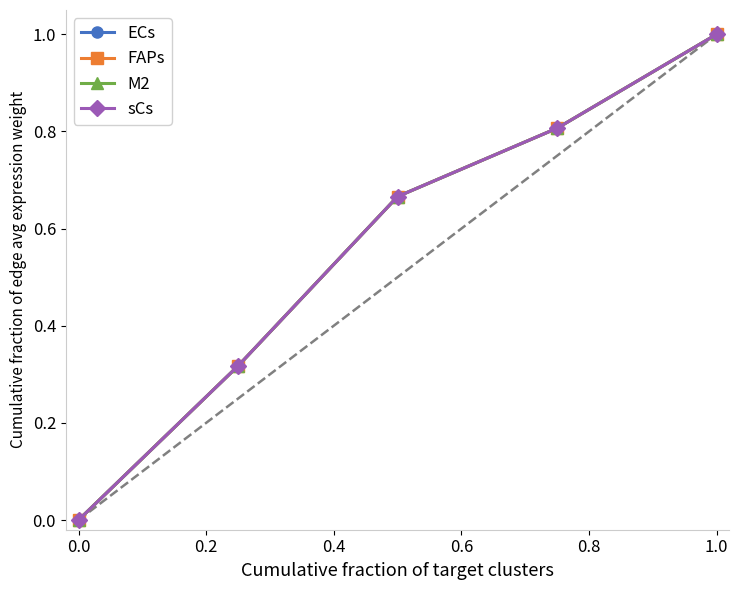

List the series in order of their peak value, highest first.

ECs, FAPs, M2, sCs